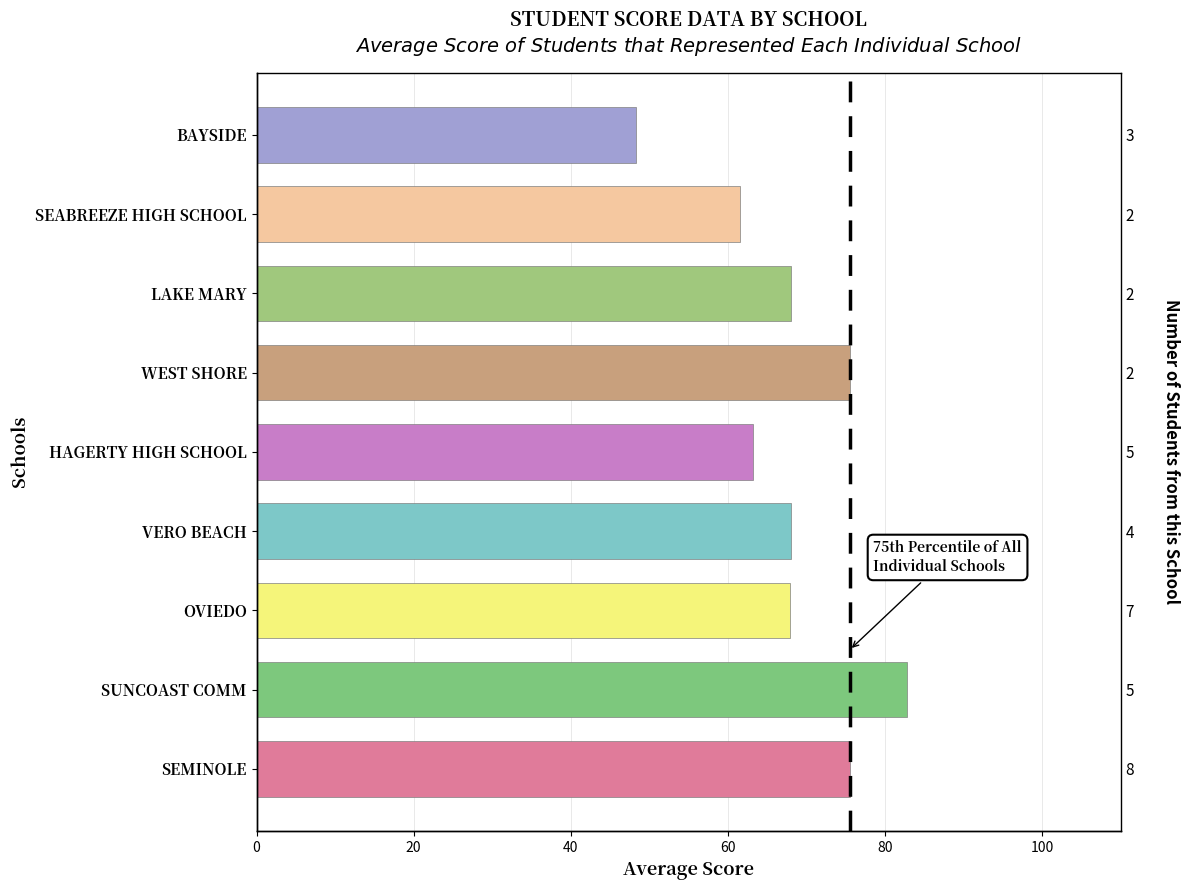

What is the greatest value displayed?

82.8